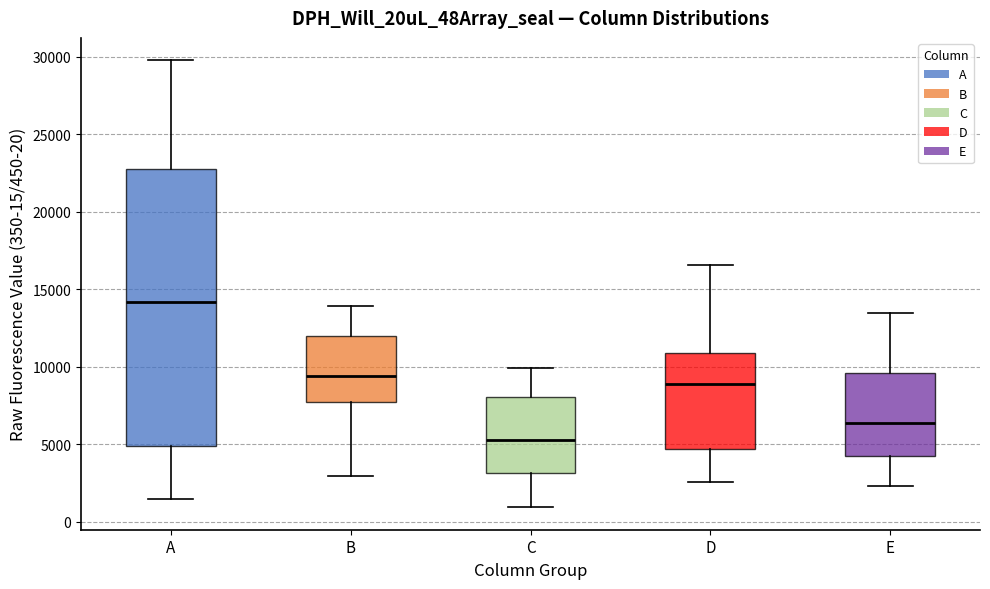

Reading left to right, read every box against the y-axis: the position of its median line, the range the box covers, and the ends of its whiskers. The values are not printed on the chart, so give them approximately, as read against the axis.

A: median 14000, box 5000 to 22500, whiskers 1500 to 30000
B: median 9500, box 7500 to 12000, whiskers 3000 to 14000
C: median 5000, box 3000 to 8000, whiskers 1000 to 10000
D: median 9000, box 4500 to 11000, whiskers 2500 to 16500
E: median 6500, box 4000 to 9500, whiskers 2500 to 13500